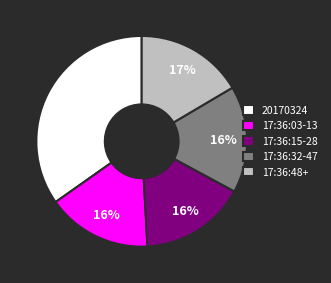

Approximately how many times larger is the value at 17:36:32-47 compared to 17:36:03-13?

1.0